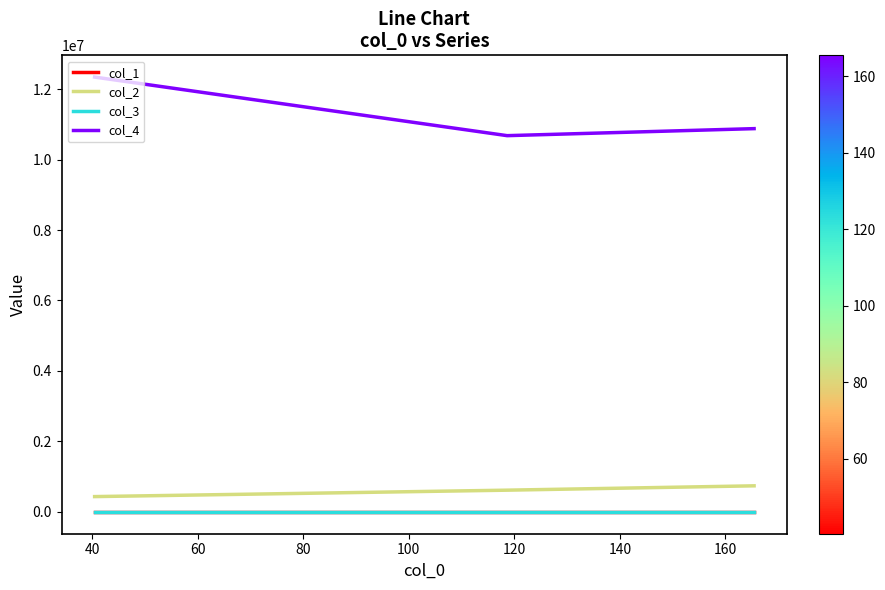

Which series has the largest total across all categories?

col_4